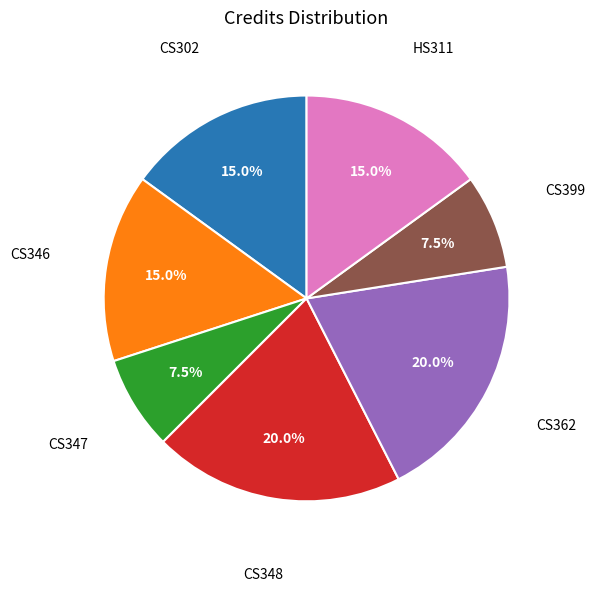

What portion of the pie excludes CS399?

92.5%